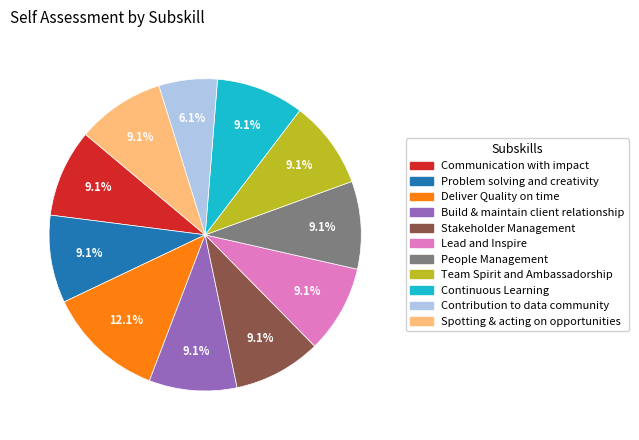

Approximately how many times larger is the value at Contribution to data community compared to Build & maintain client relationship?

0.7